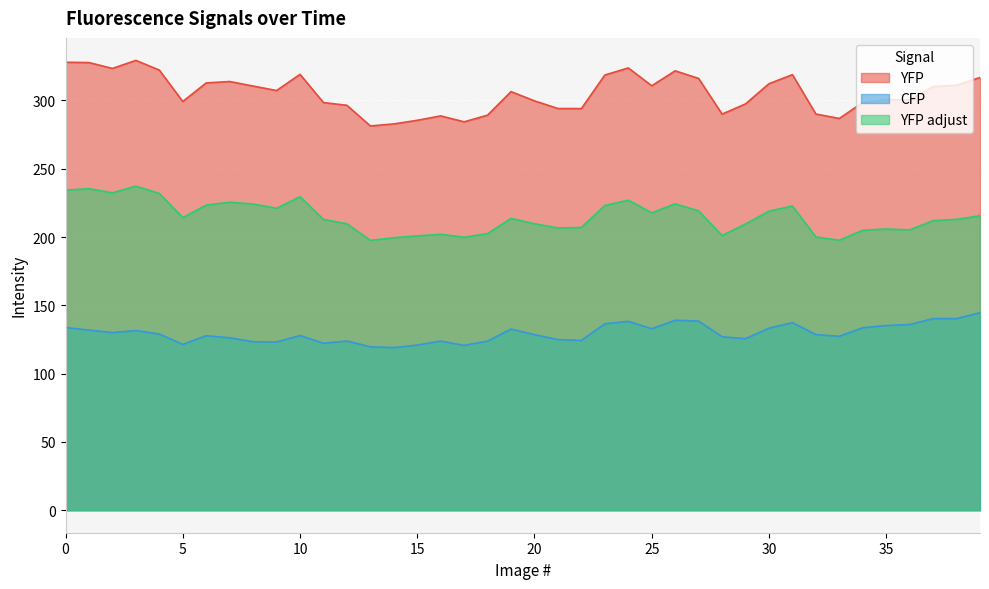

In CFP, how many points are higher than both neighbors (excluding endpoints)?

9